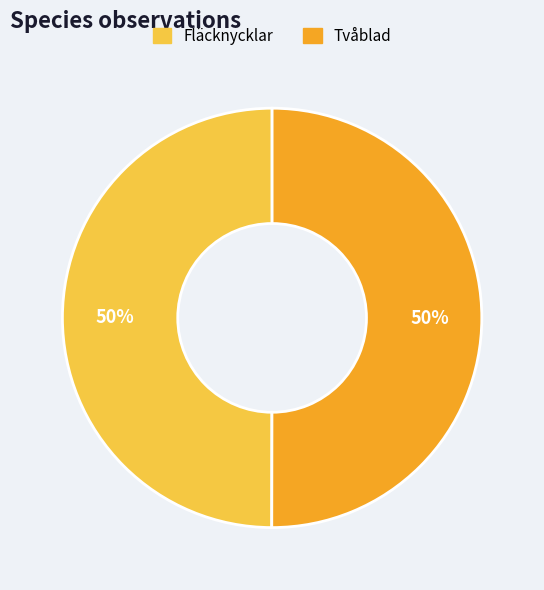

How many segments does this pie chart have?

2